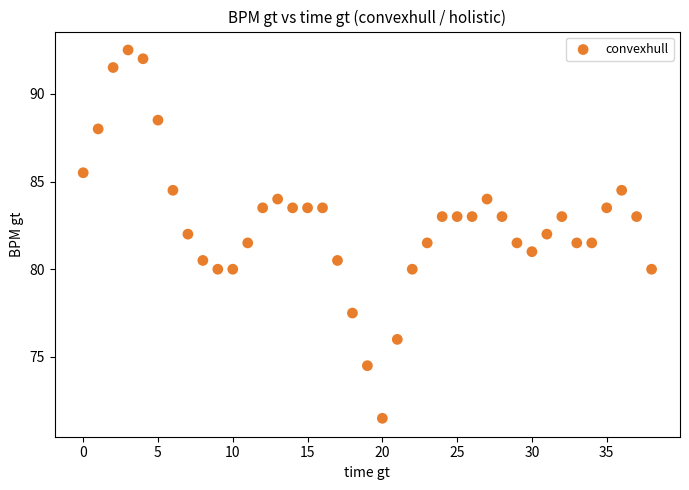

What is the range of Y values (max minus min)?

21.0